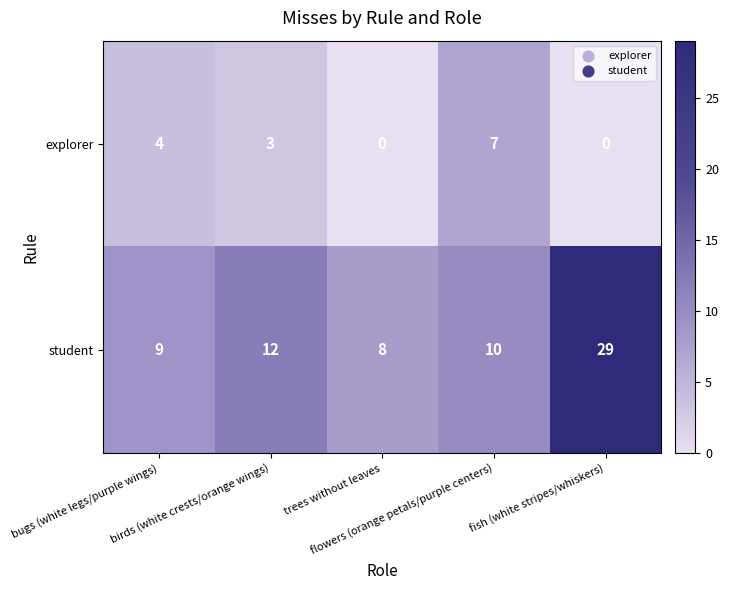

Rank the series by their maximum value, from lowest to highest.

explorer, student